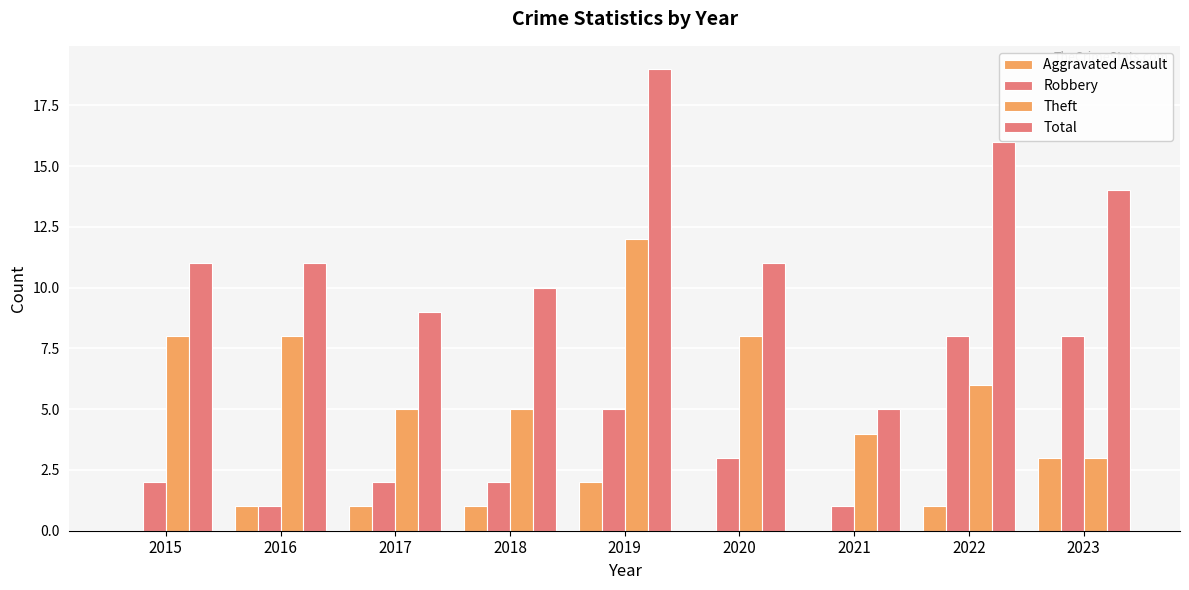

Count the Aggravated Assault values in the range 0 to 1.

7